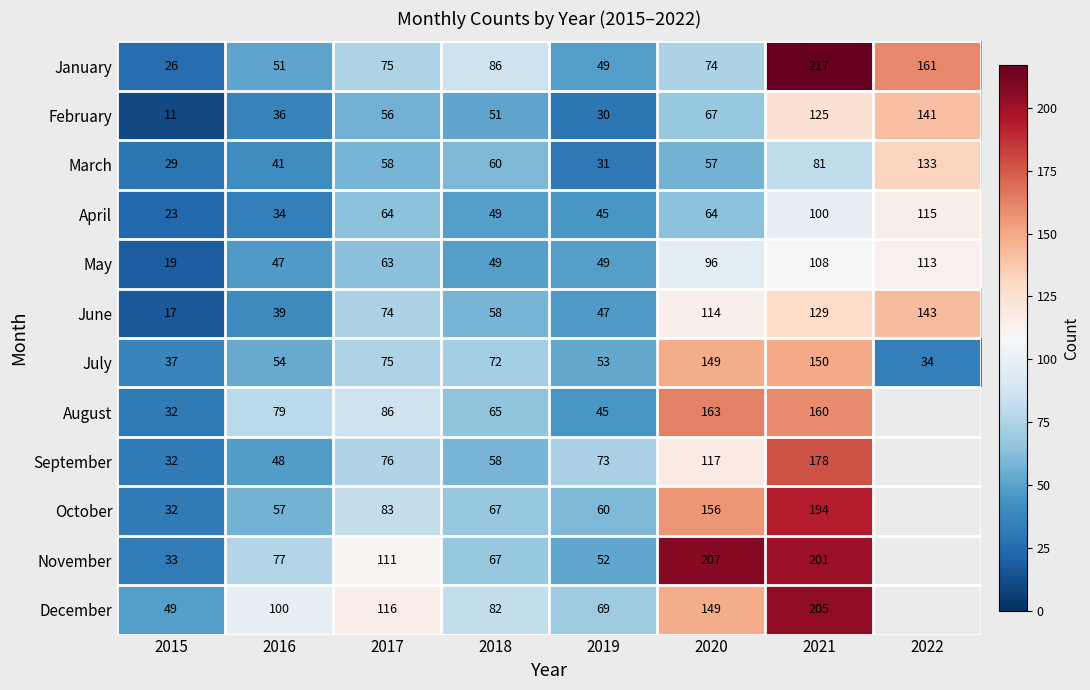

What is the difference between the maximum and minimum values in the April series?

92